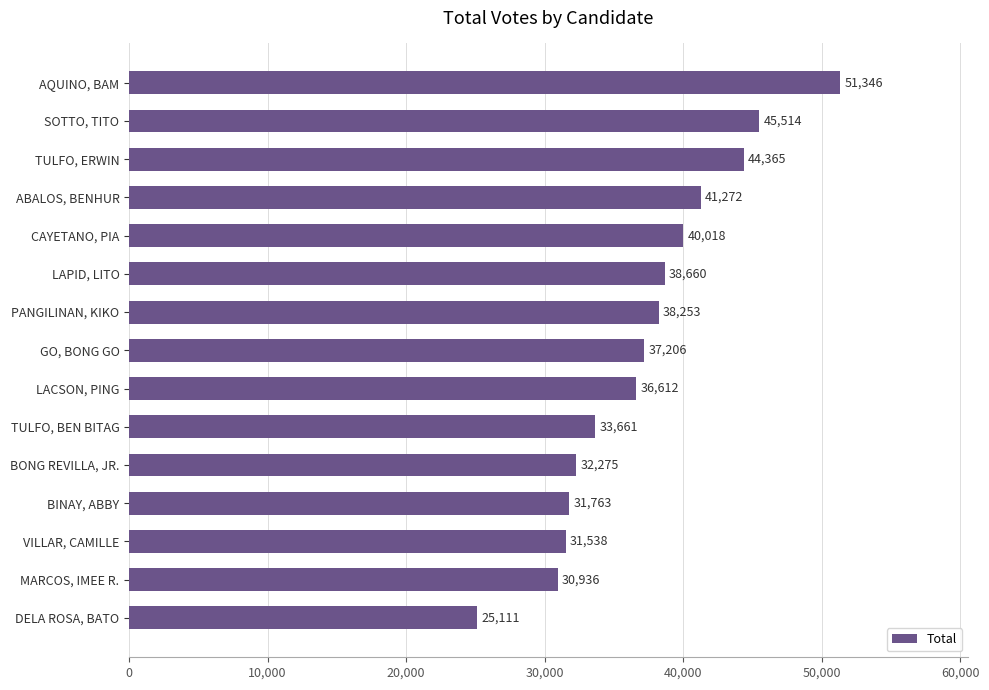

How many data points are less than 37206?

7